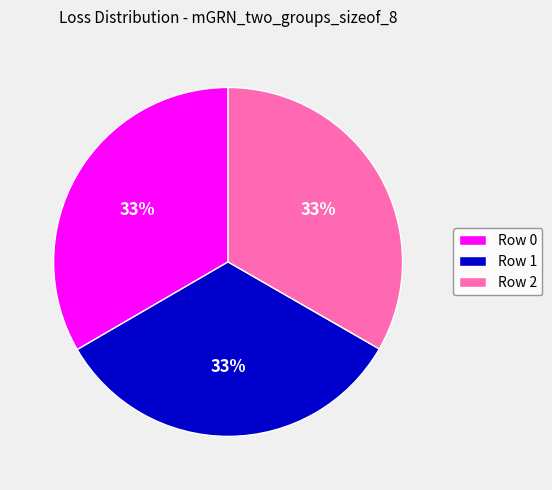

To the nearest percent, what percentage of the pie is Row 2?

33%